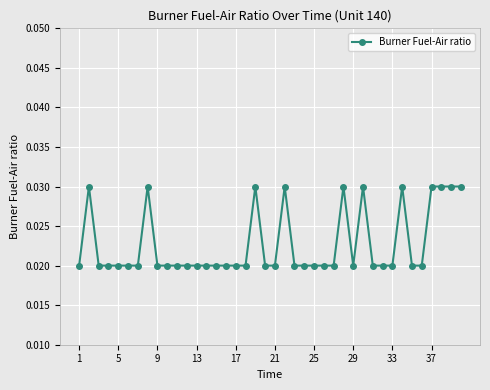

True or false: the data has more than 2 interior local peaks.

True